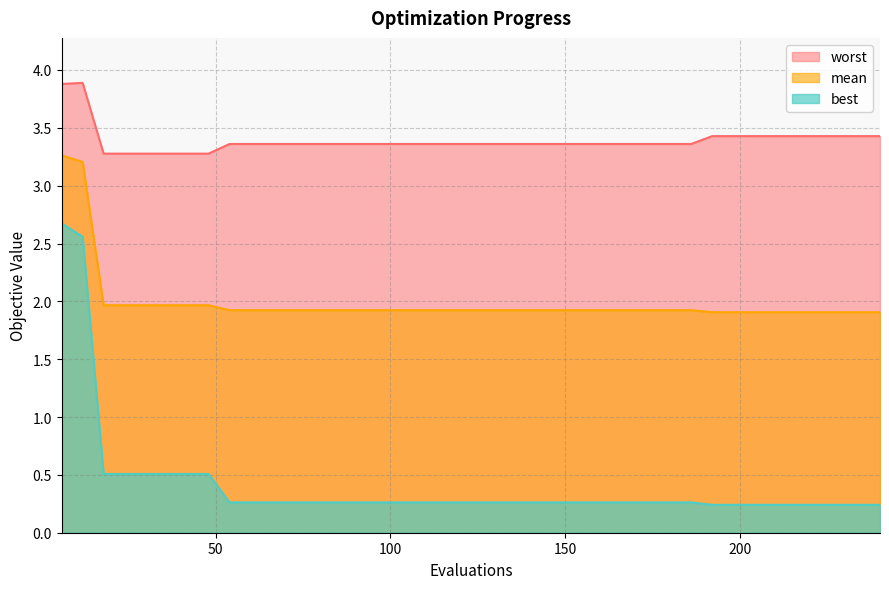

At which label does best reach its minimum?

192